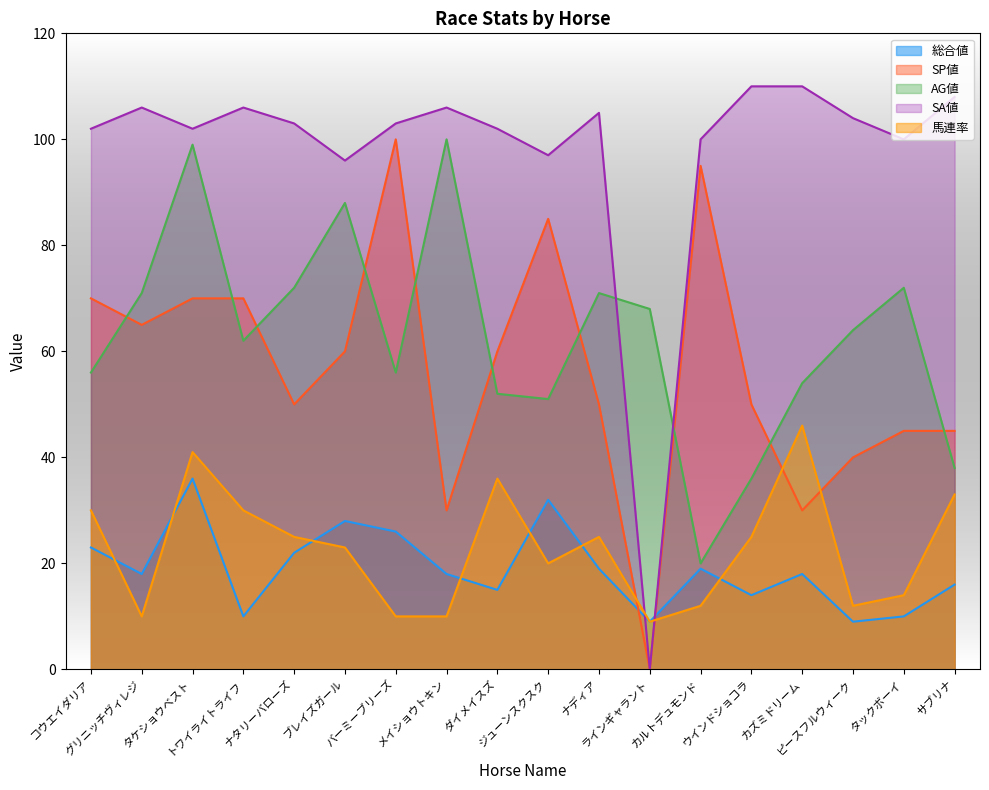

Is it true that AG値 equals 88 at ブレイズガール?

True